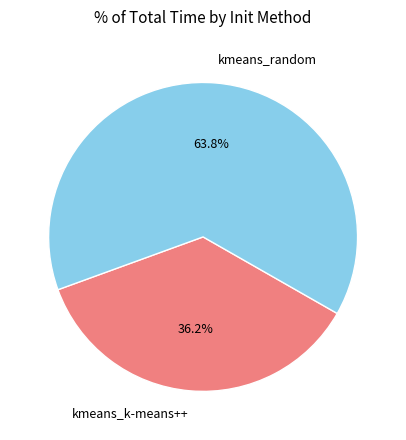

How many slices are in this pie chart?

2